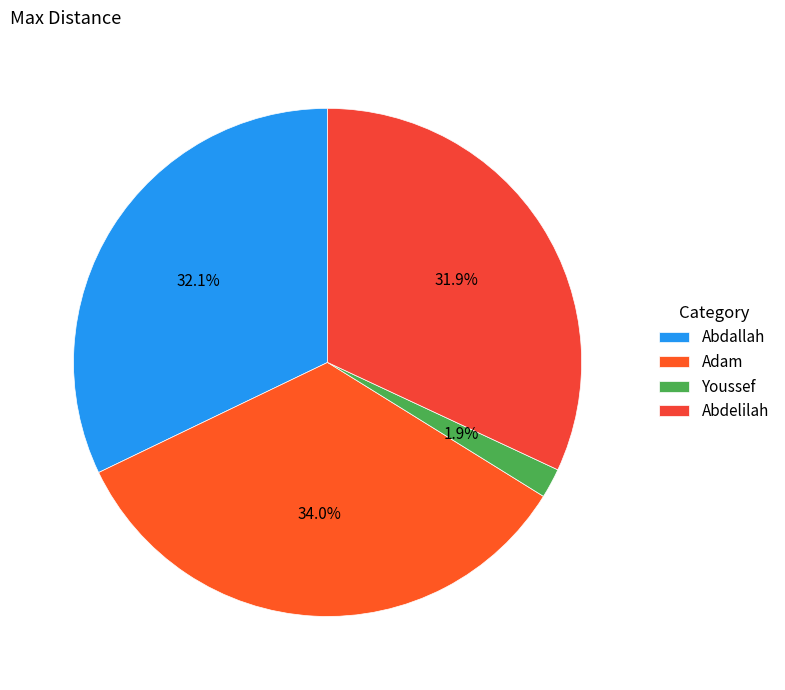

Do Youssef and Abdelilah together represent more than half of the pie?

No